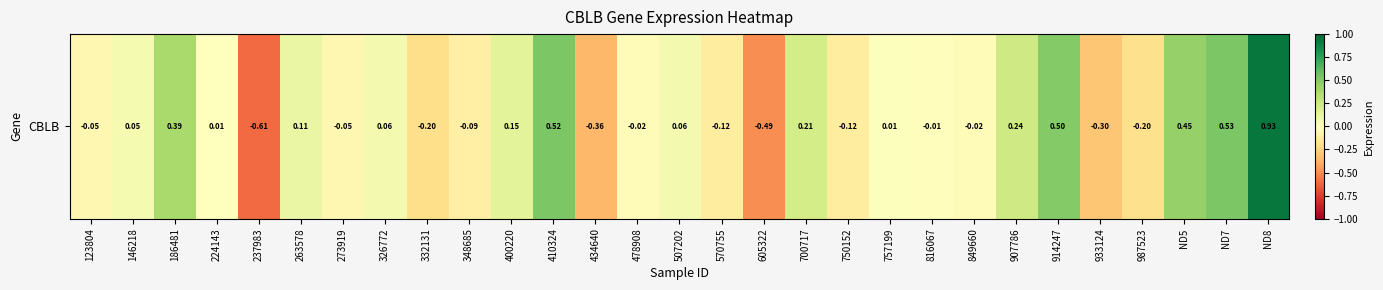

What is the difference between the maximum and minimum values?

1.5